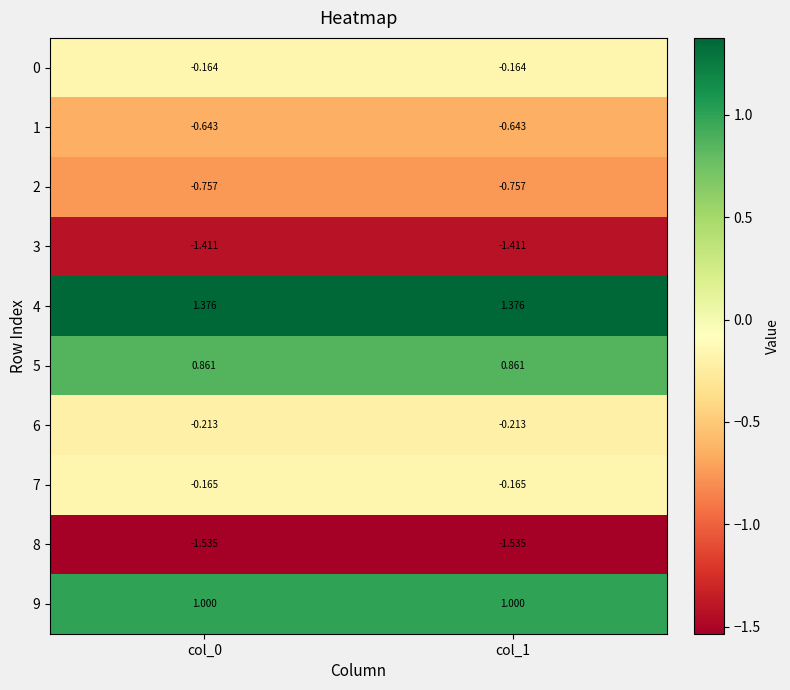

Is the value of 4 at col_1 greater than the value of 3 at col_1?

Yes